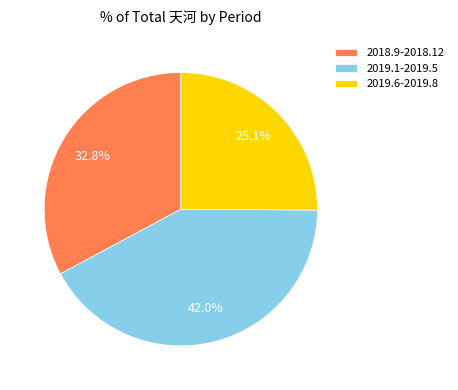

Rank the categories by value from highest to lowest.

2019.1-2019.5, 2018.9-2018.12, 2019.6-2019.8